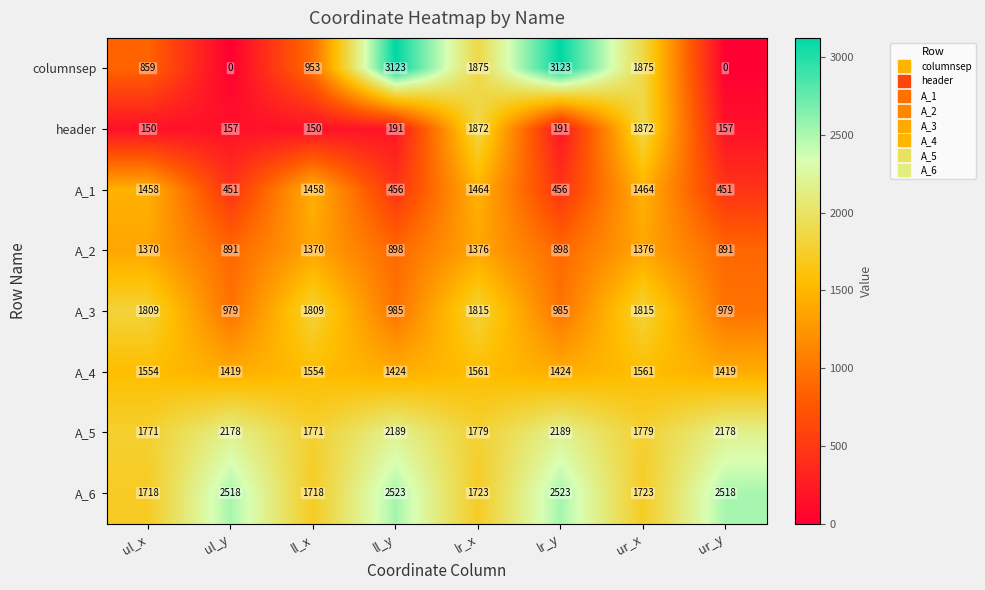

Which series has the largest total across all categories?

A_6